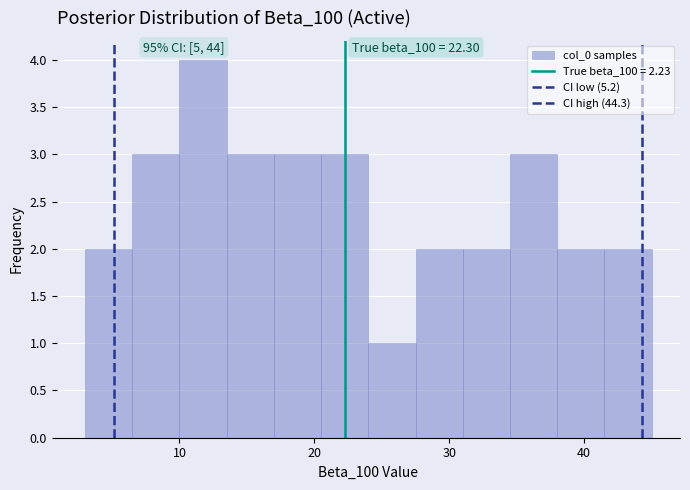

Read against the x-axis, roughly where is the centre of the tallest bar?

12